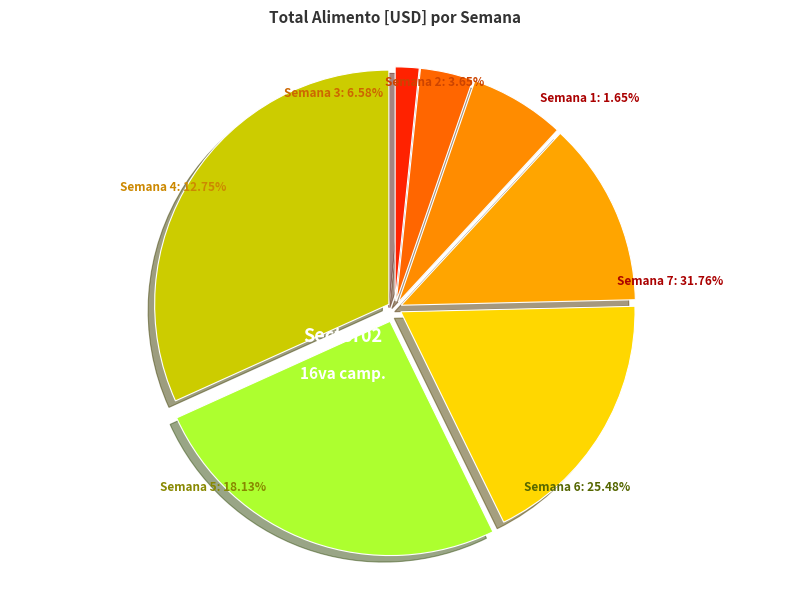

The Semana 6 slice represents 25% of the pie. True or false?

True